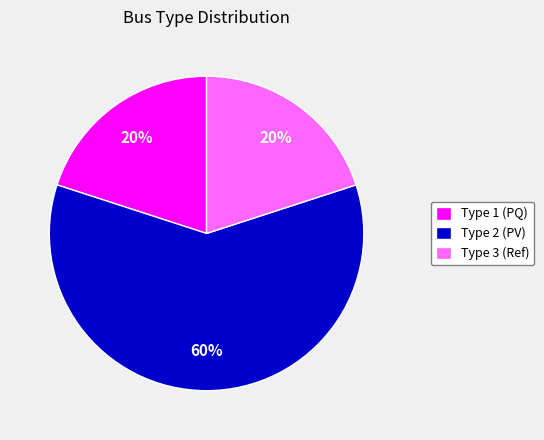

Is there a majority slice in this chart?

Yes